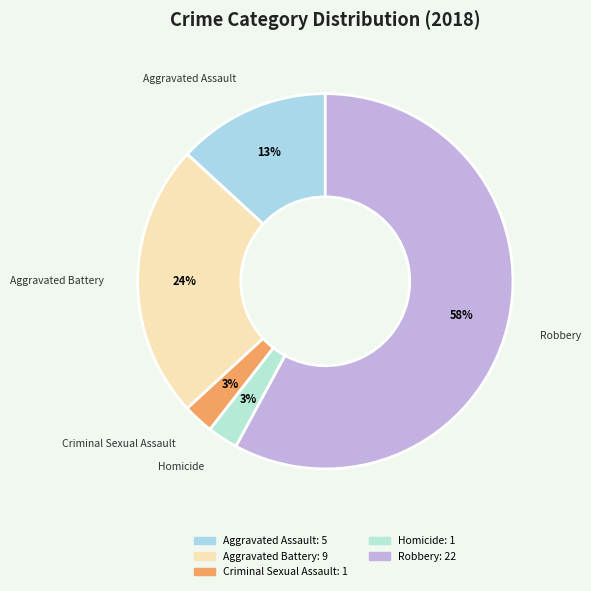

Count the number of slices in the pie.

5